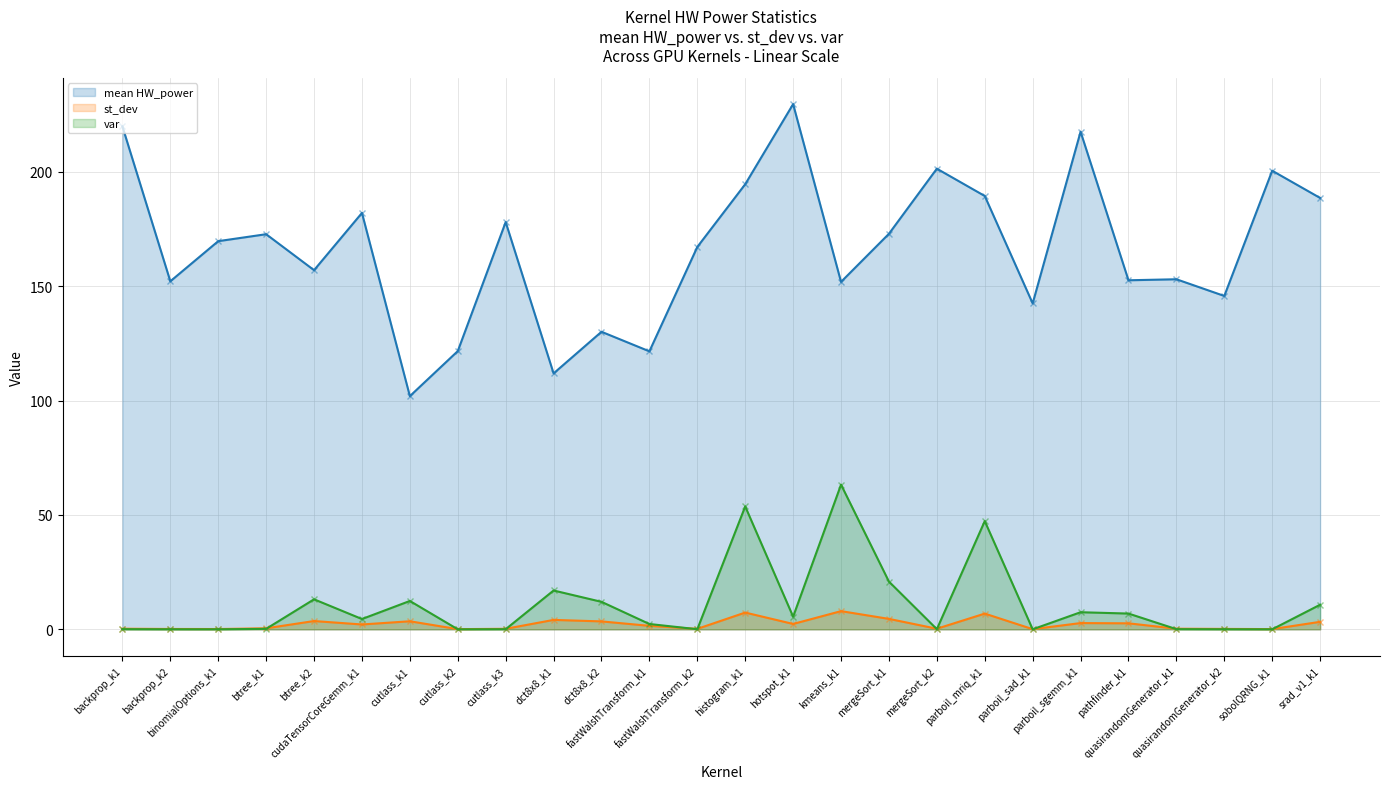

At parboil_mriq_k1, list the series in order from largest to smallest.

mean HW_power, var, st_dev